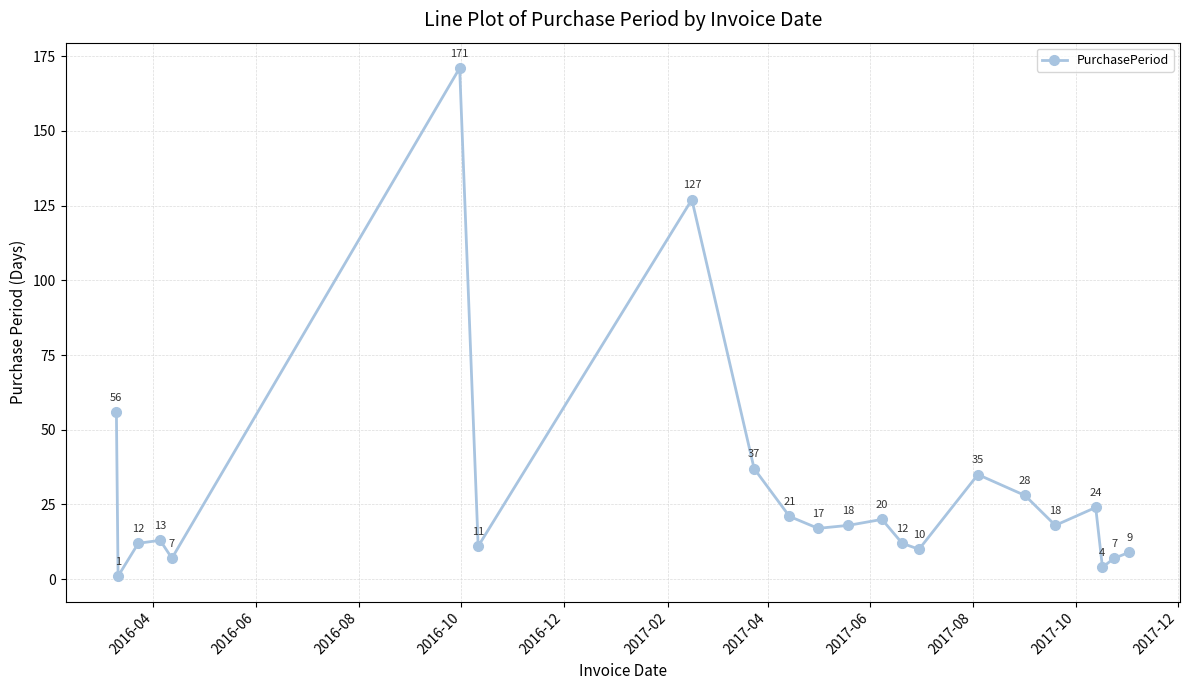

How many points are lower than both their immediate neighbors (excluding endpoints)?

7